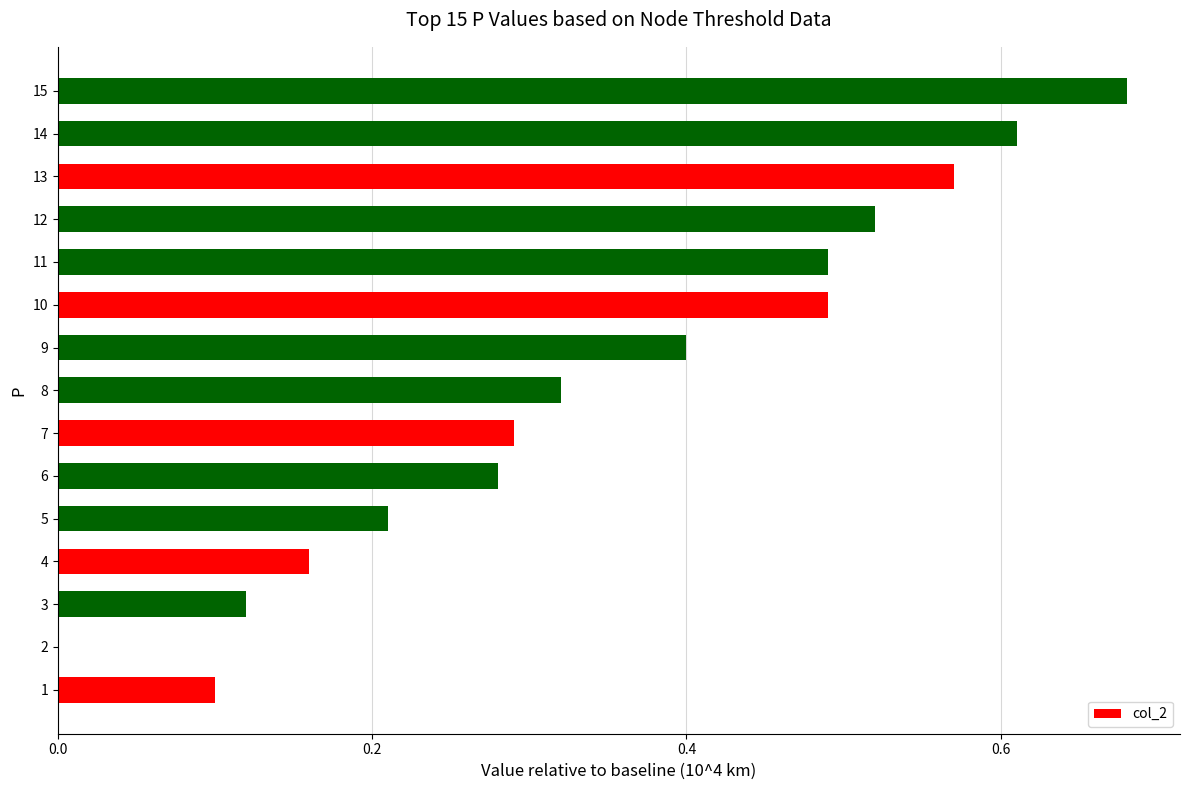

What is the change in value from 2 to 9?

+0.4